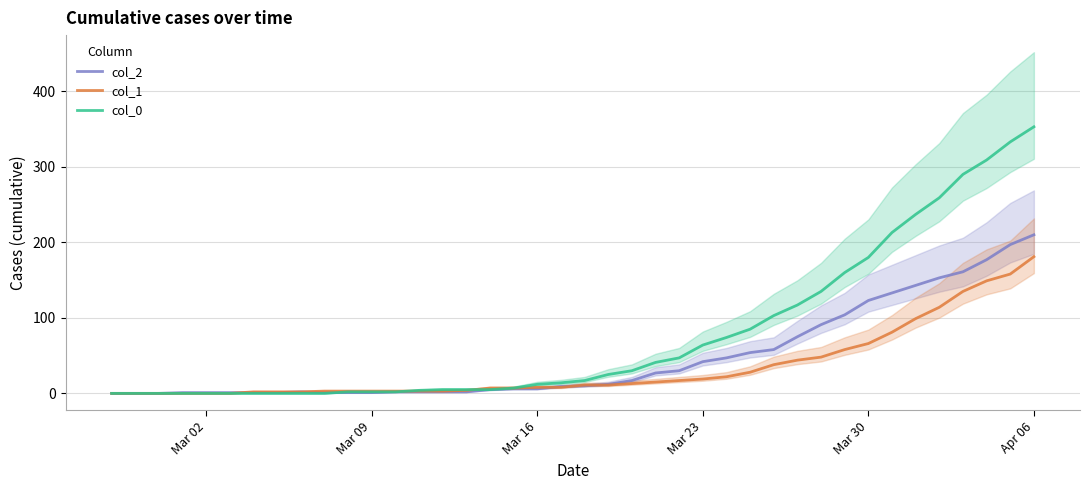

Reading right to left, what are all the values shown in this chart?

0: 353	333	309	290	259	237	213	180	160	135	117	103	85	74	64	47	41	30	25	17	14	12	7	5	5	5	4	2	2	2	0	0	0	0	0	0	0	0	0	0
1: 181	158	149	135	114	99	81	66	58	48	44	38	28	22	19	17	15	13	11	11	8	8	7	7	4	3	3	3	3	3	3	2	2	2	0	0	0	0	0	0
2: 210	197	177	161	153	143	133	123	104	91	75	58	54	47	42	30	27	17	12	10	9	6	6	5	2	2	2	2	1	1	1	2	1	1	1	1	1	0	0	0